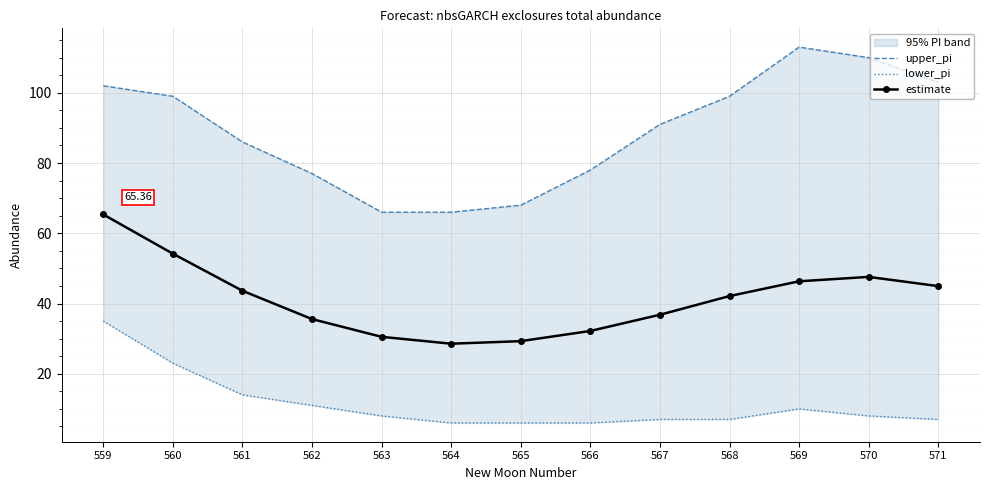

At which label does lower_pi reach its minimum?

564